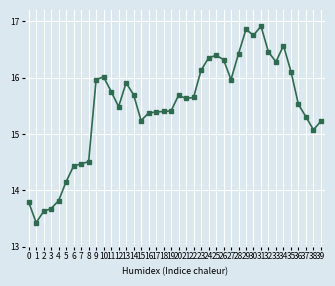

True or false: there are more than 2 points higher than both neighbors.

True